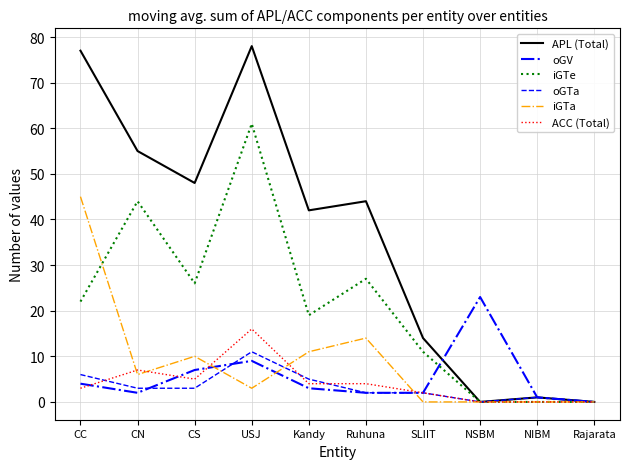

Reading left to right, what are all the values shown in this chart?

APL (Total): CC=77	CN=55	CS=48	USJ=78	Kandy=42	Ruhuna=44	SLIIT=14	NSBM=0	NIBM=1	Rajarata=0
oGV: CC=4	CN=2	CS=7	USJ=9	Kandy=3	Ruhuna=2	SLIIT=2	NSBM=23	NIBM=1	Rajarata=0
iGTe: CC=22	CN=44	CS=26	USJ=61	Kandy=19	Ruhuna=27	SLIIT=11	NSBM=0	NIBM=0	Rajarata=0
oGTa: CC=6	CN=3	CS=3	USJ=11	Kandy=5	Ruhuna=2	SLIIT=2	NSBM=0	NIBM=1	Rajarata=0
iGTa: CC=45	CN=6	CS=10	USJ=3	Kandy=11	Ruhuna=14	SLIIT=0	NSBM=0	NIBM=0	Rajarata=0
ACC (Total): CC=3	CN=7	CS=5	USJ=16	Kandy=4	Ruhuna=4	SLIIT=2	NSBM=0	NIBM=0	Rajarata=0